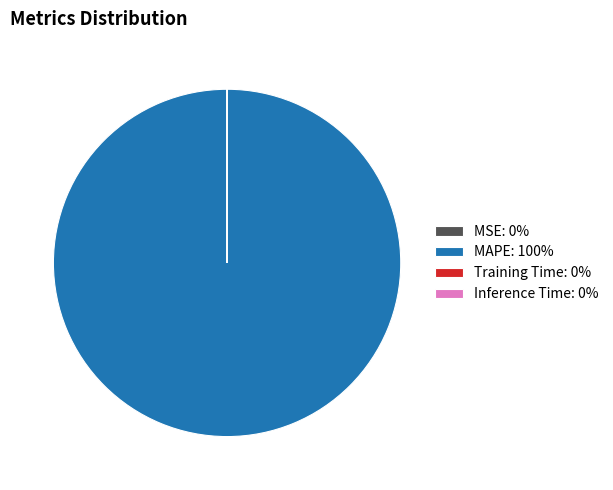

Is there a majority slice in this chart?

Yes